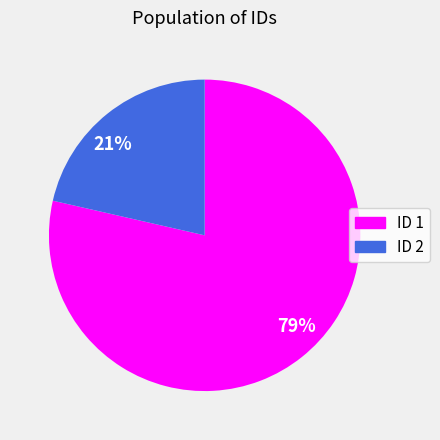

How many segments does this pie chart have?

2